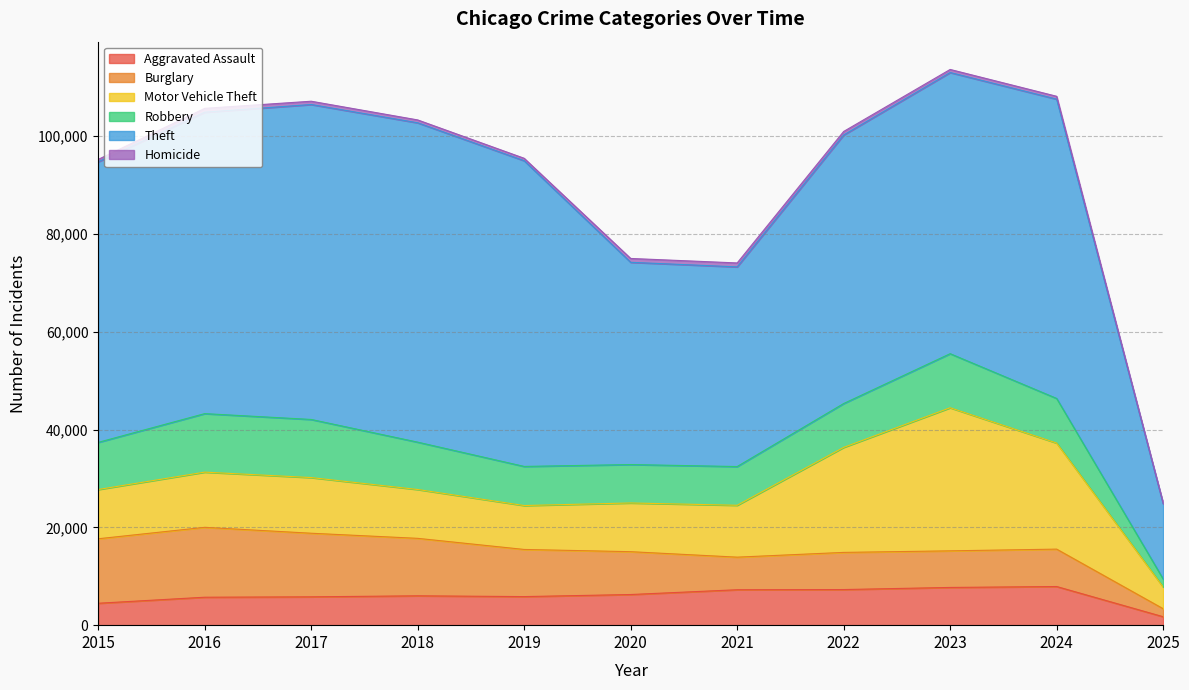

What is the lowest value of the Aggravated Assault series?

1726